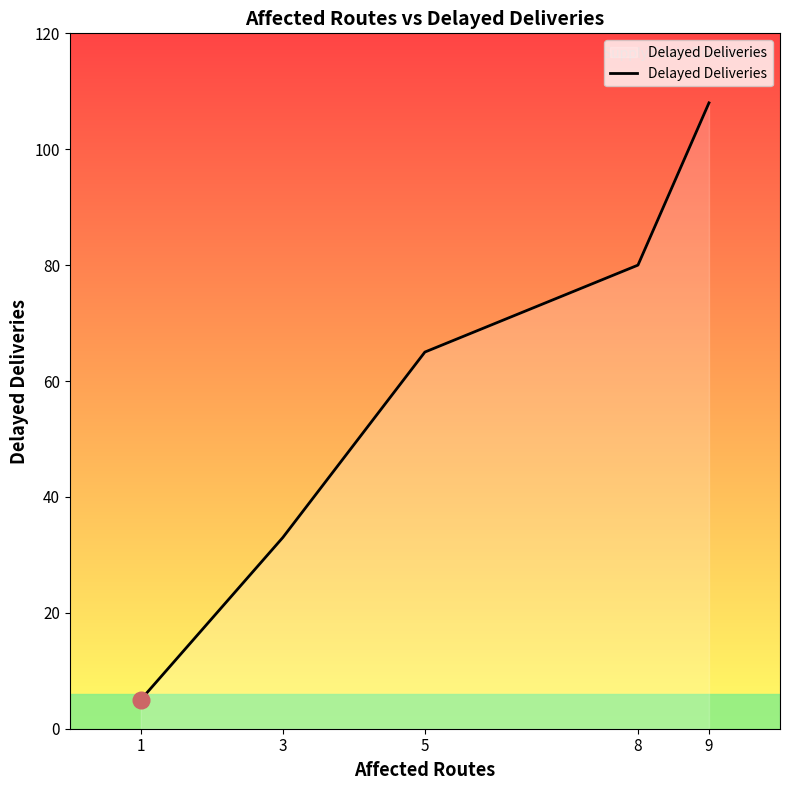

Which label corresponds to the largest value in the chart?

9